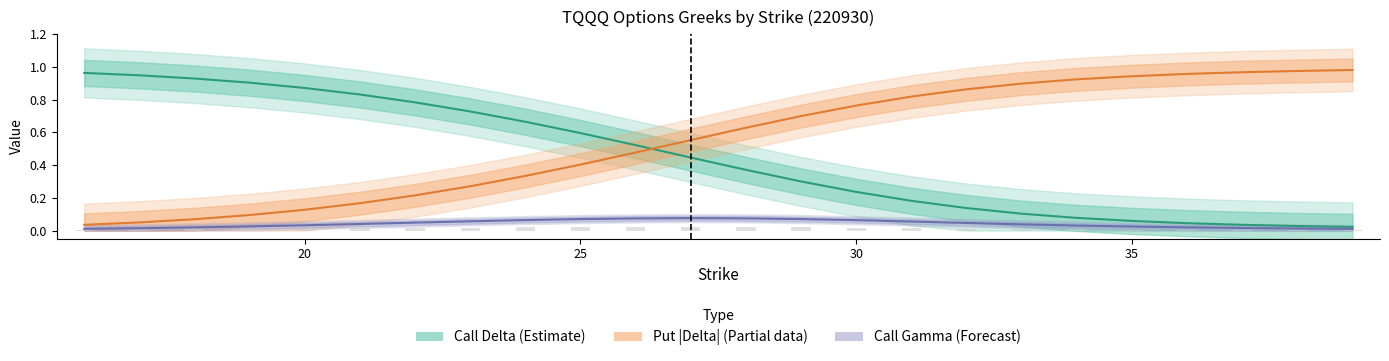

How many call_gamma values are between 0 and 1?

24